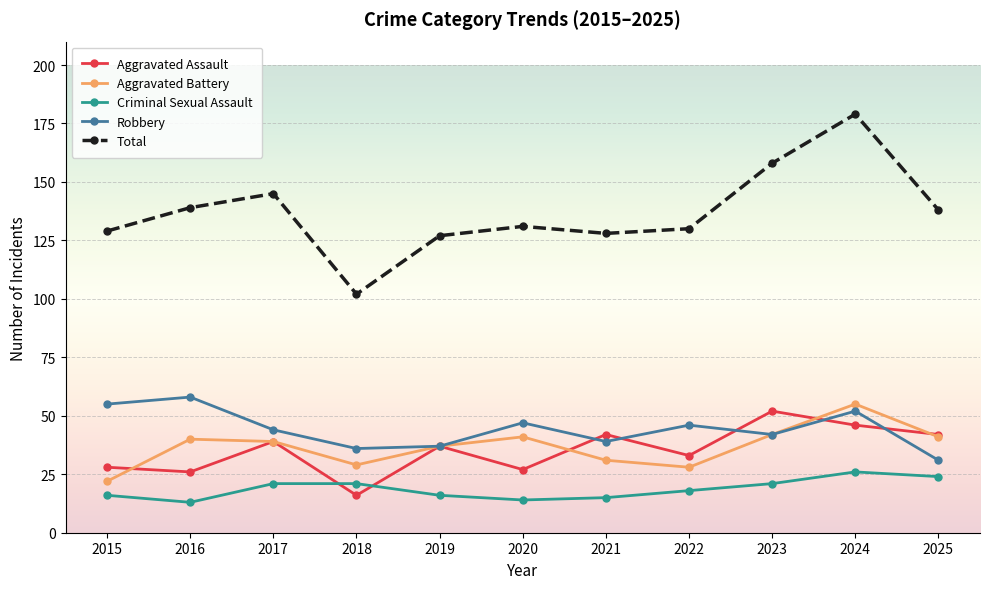

Which series has the largest total across all categories?

Total